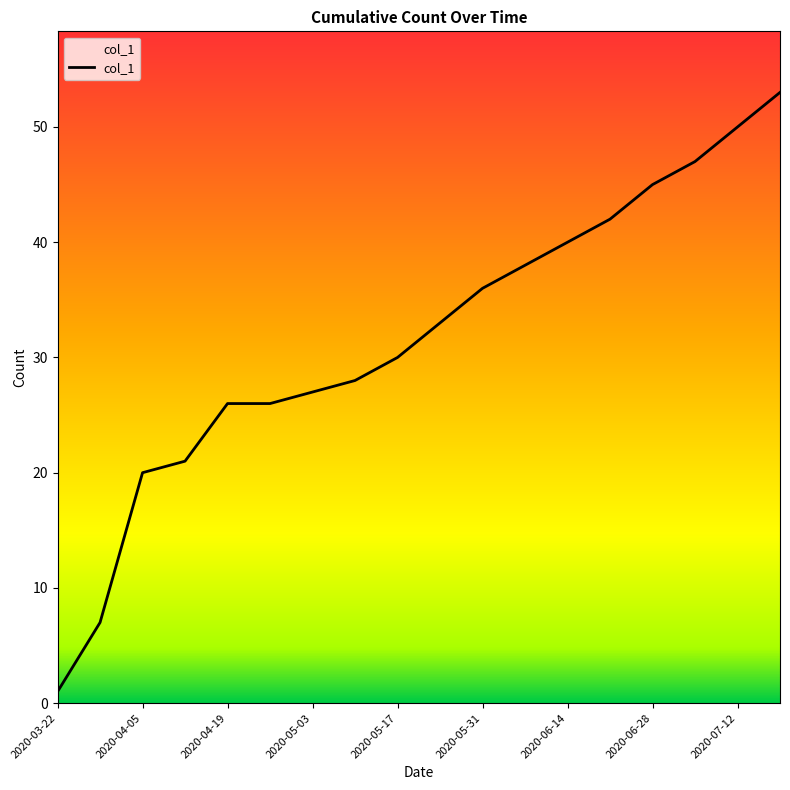

How many values are below 33?

9